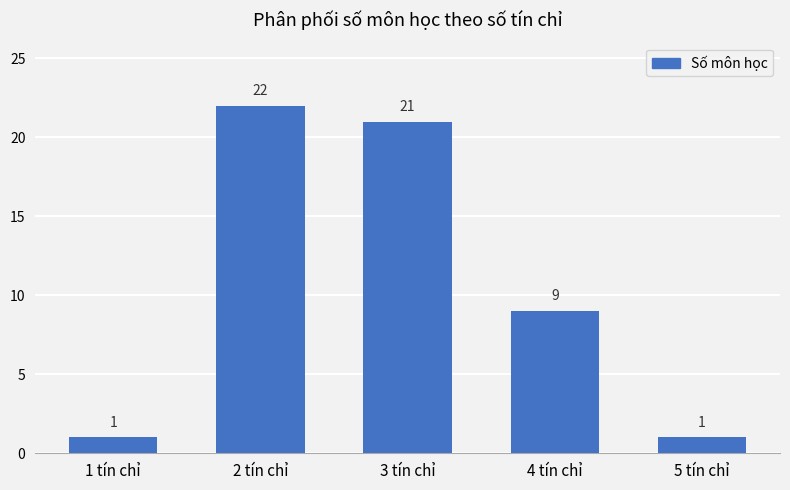

The value at 5 tín chỉ is 2. True or false?

False